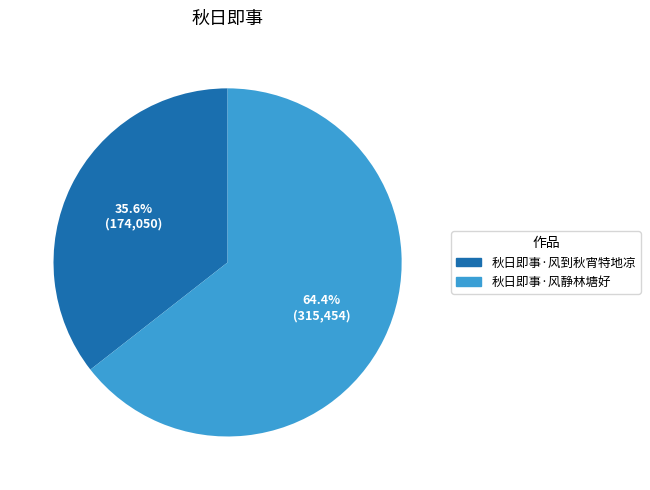

To the nearest percent, what is the average slice percentage?

50%